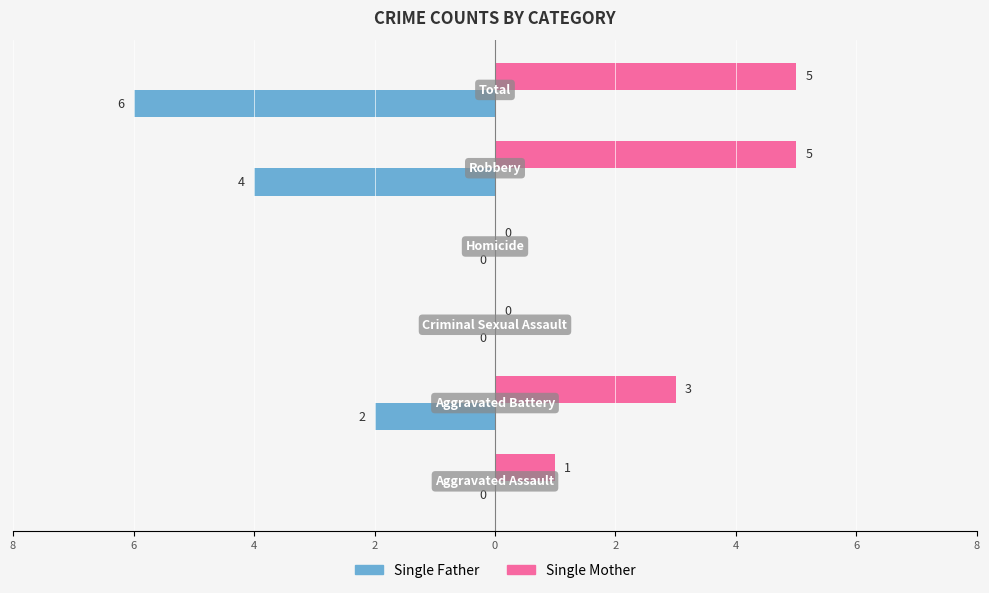

What are all the series names shown in the legend?

Single Father, Single Mother